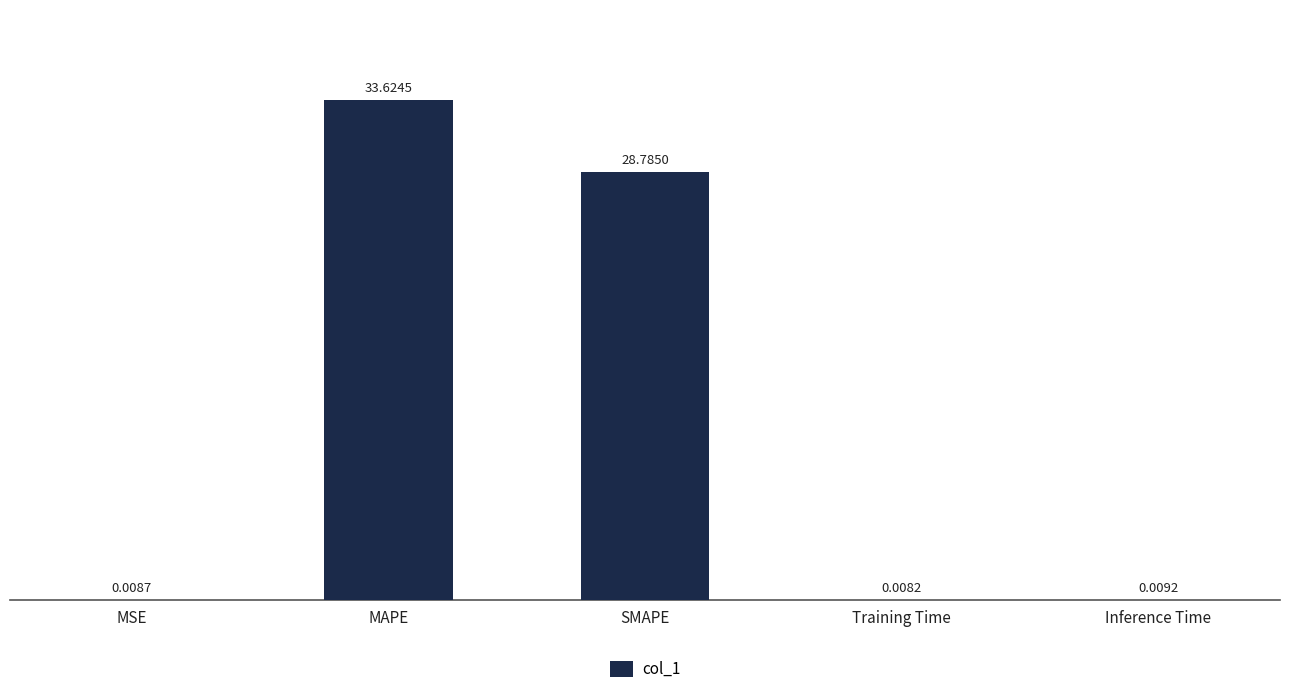

Which has a higher value, Inference Time or Training Time?

Inference Time